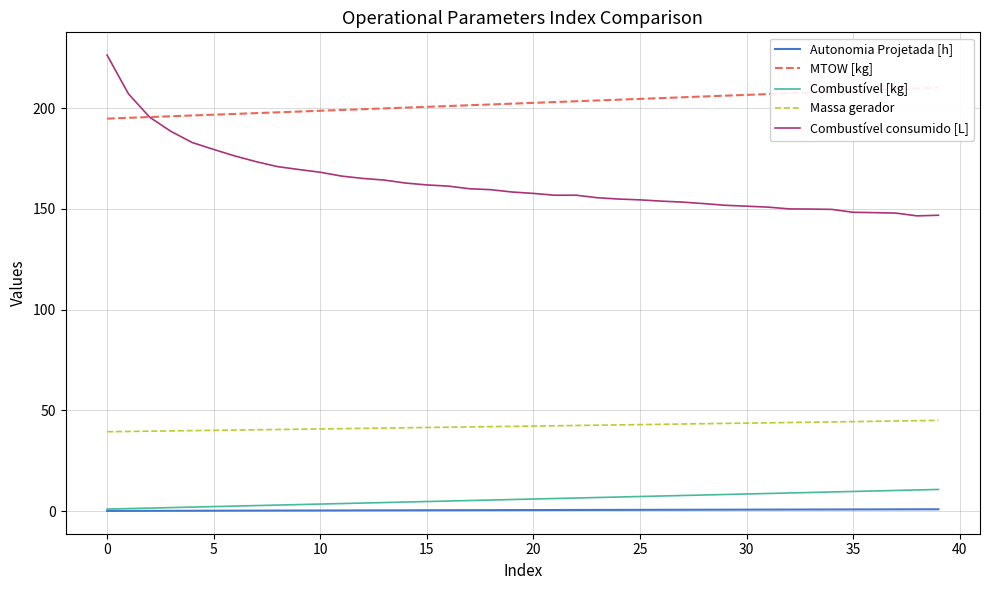

True or false: Autonomia Projetada [h] and Massa gerador intersect in this chart.

False